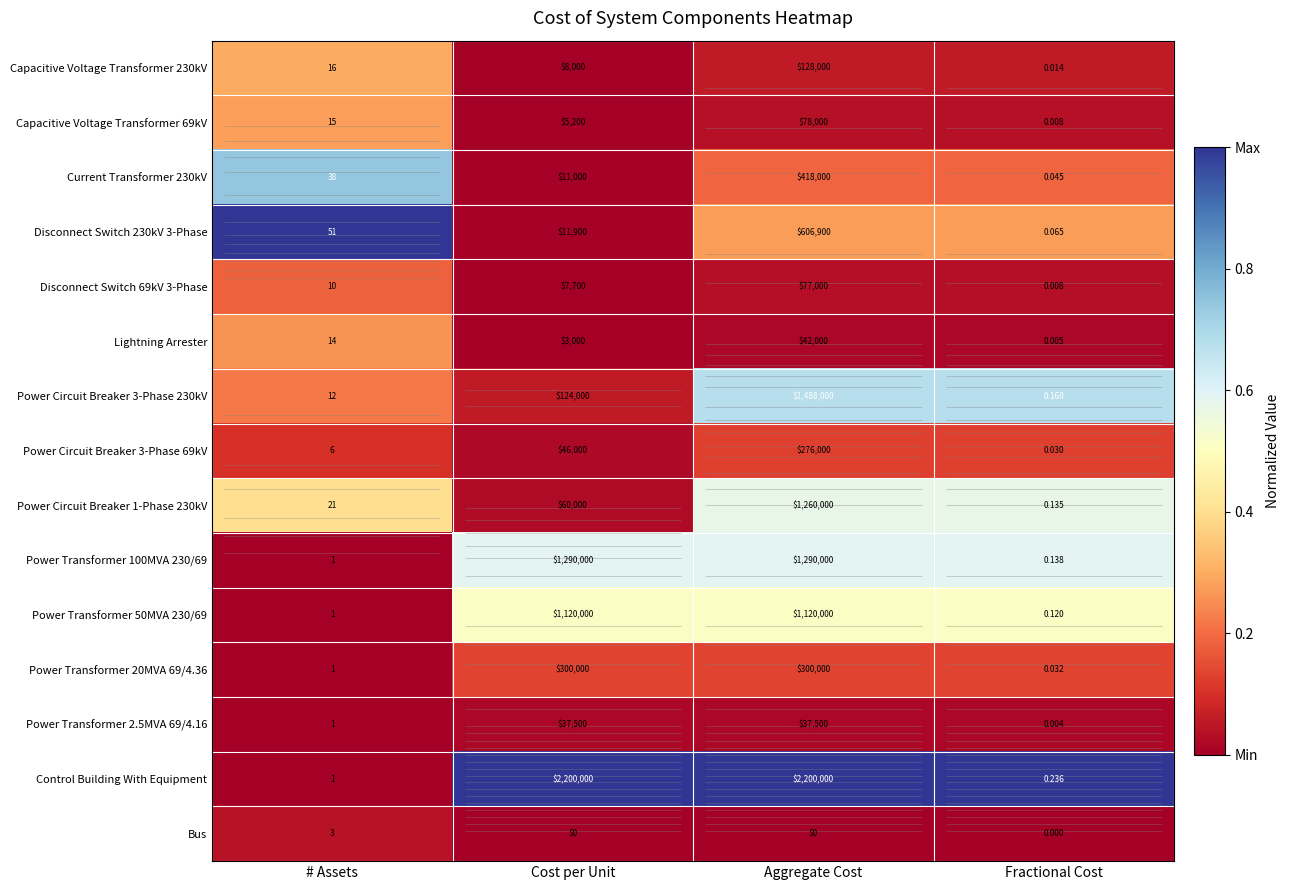

What is the maximum value shown in the chart?

1.0